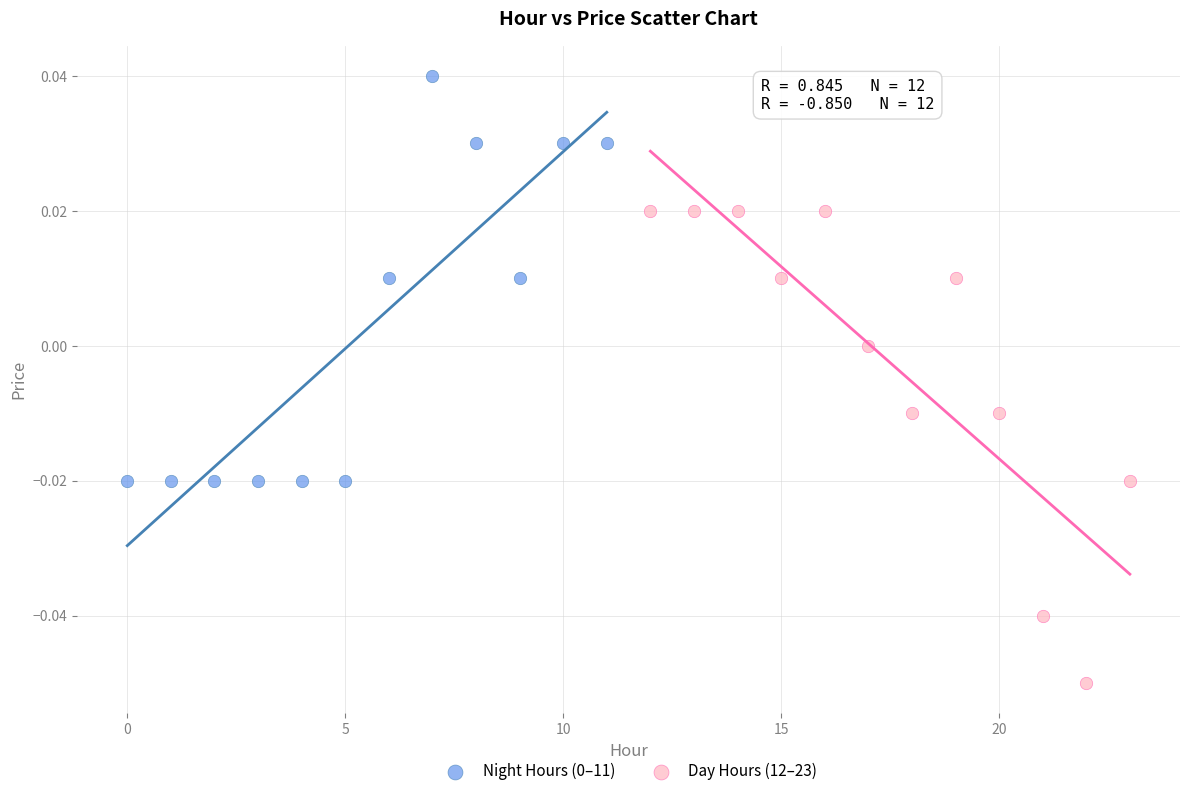

Which series contains the lowest Y value?

Day Hours (12–23)